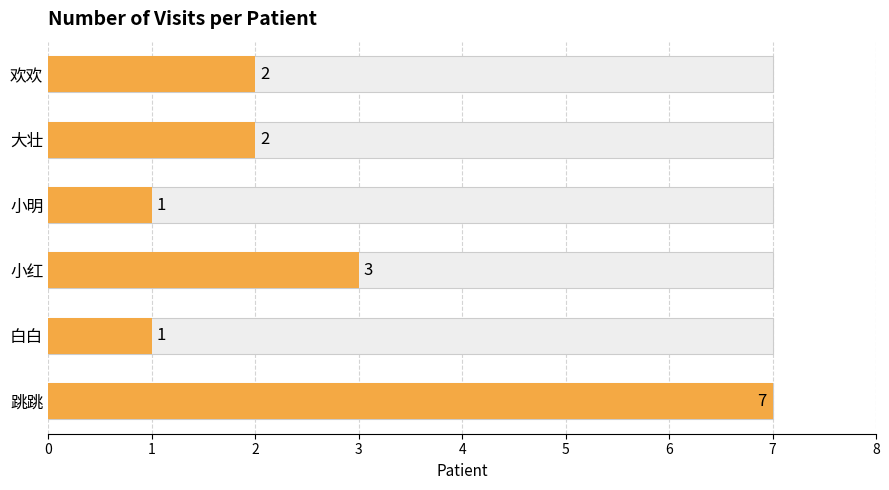

The chart shows a value of 2 at 2. True or false?

False